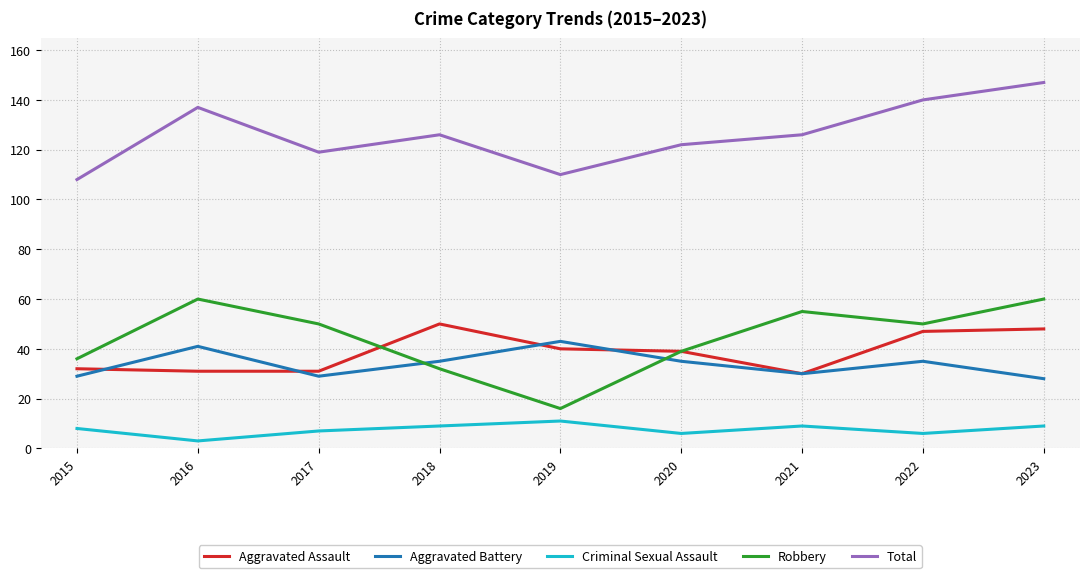

Rank the series at 2015 from lowest to highest value.

Criminal Sexual Assault, Aggravated Battery, Aggravated Assault, Robbery, Total